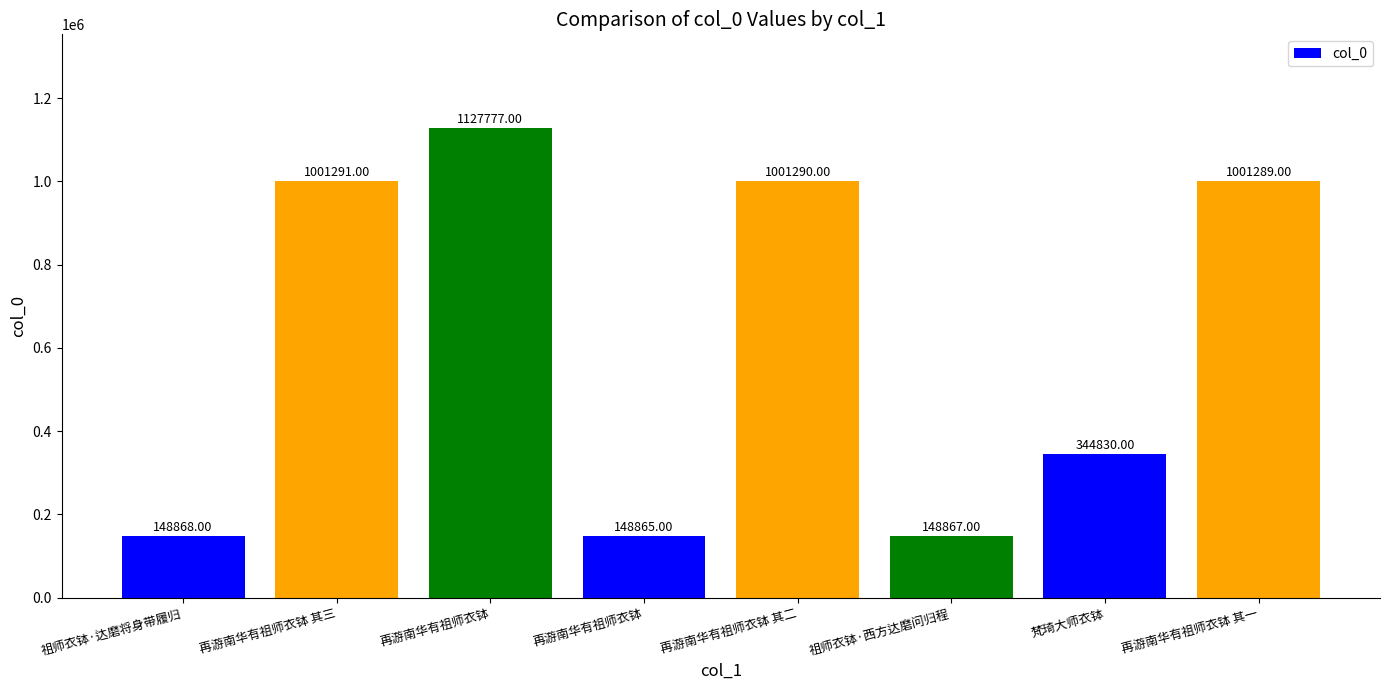

How many series are shown in this chart?

1